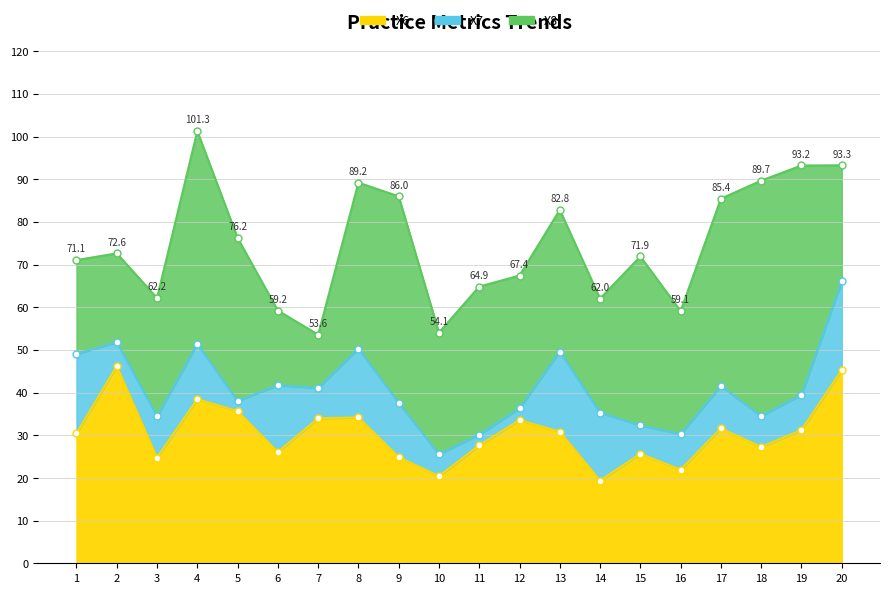

Is the value of X6 at 20 greater than the value of X8 at 12?

Yes